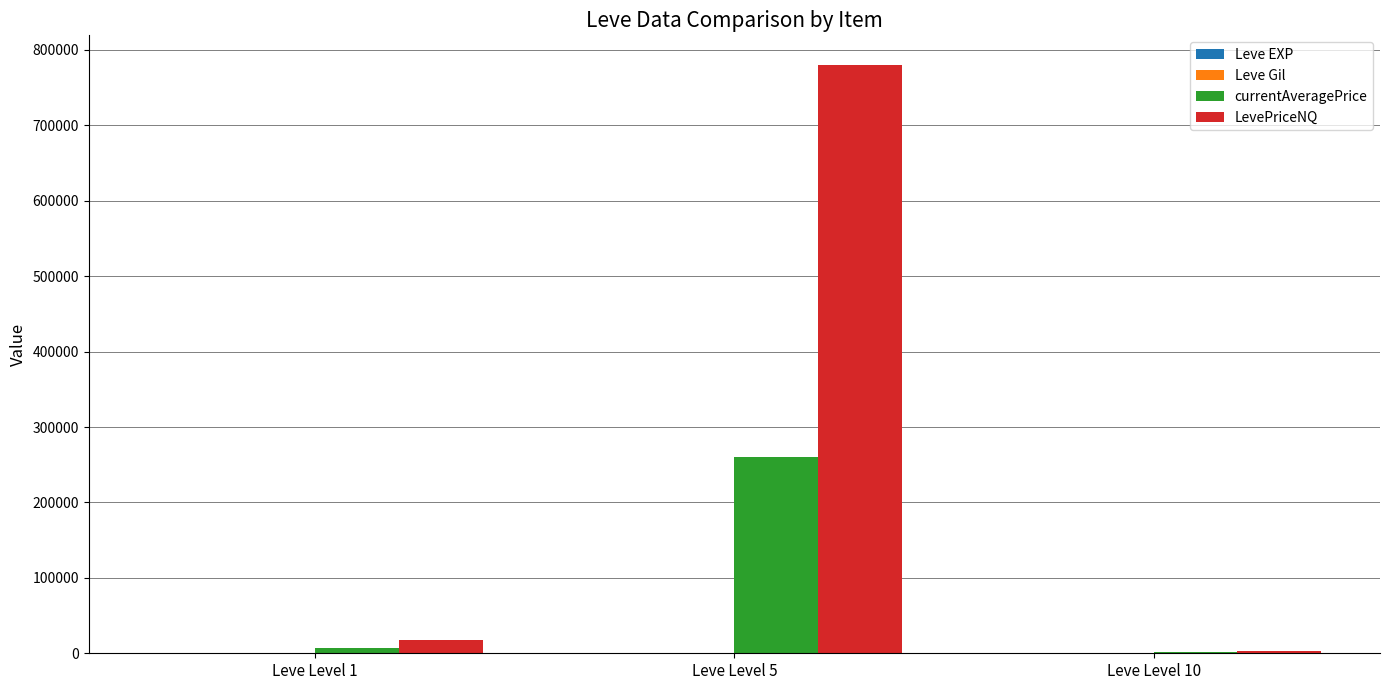

At which category is the sum across all series the highest?

Leve Level 5